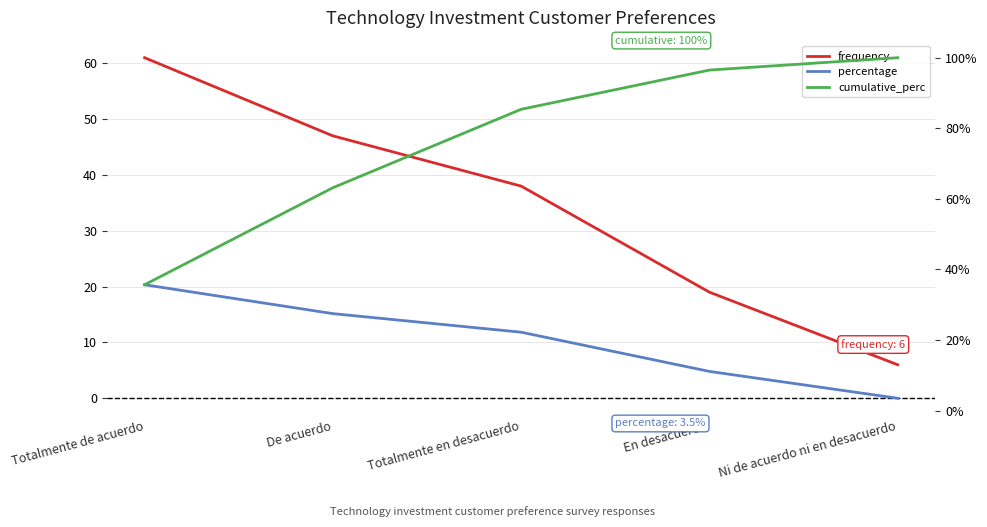

Is it true that frequency equals 25.3 at En desacuerdo?

False